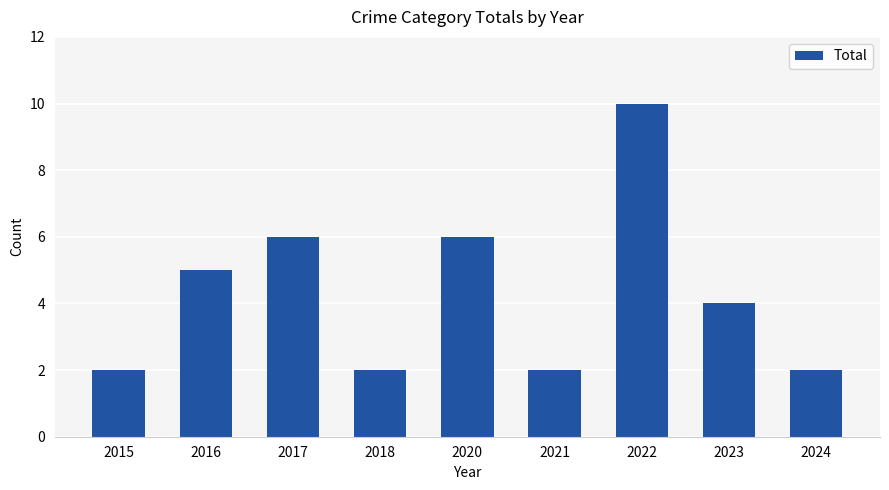

Reading left to right, transcribe all the data shown in this chart.

2	5	6	2	6	2	10	4	2